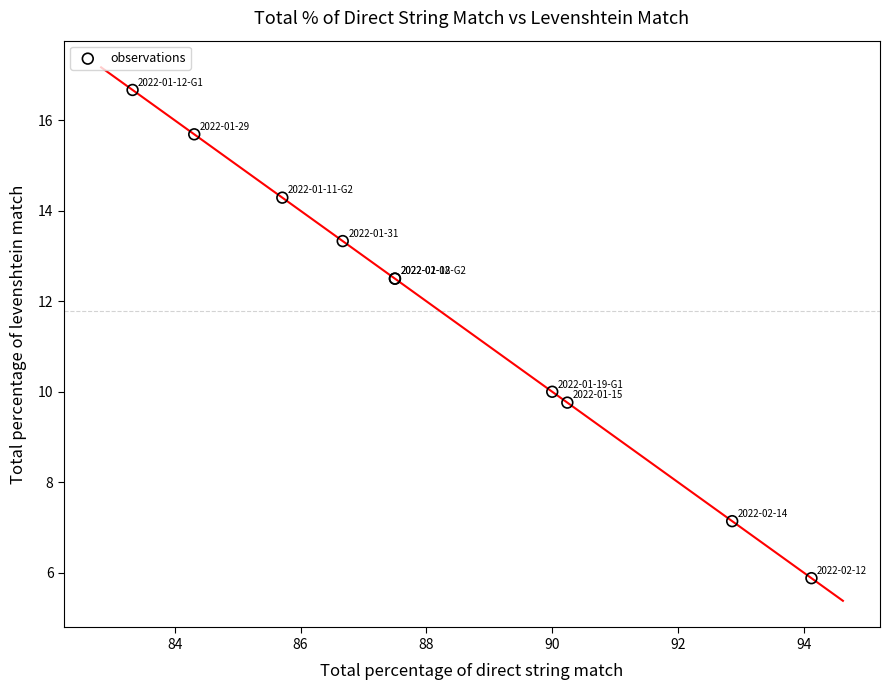

What Y value in the scatter plot is closest to 11?

10.0